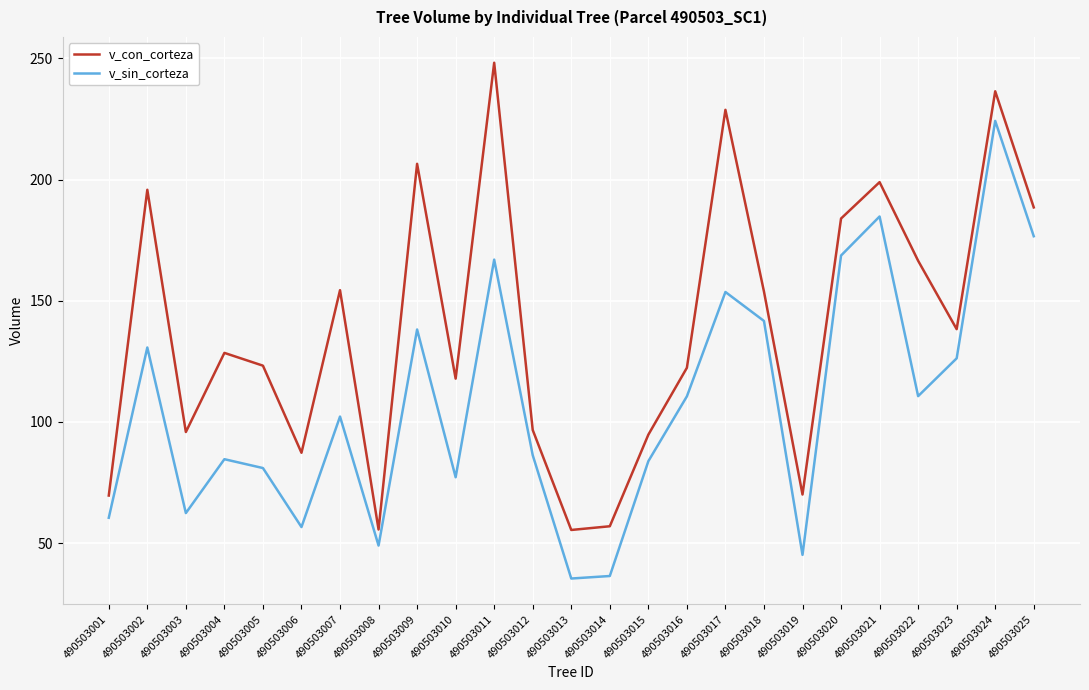

How many lines are shown in the chart?

2